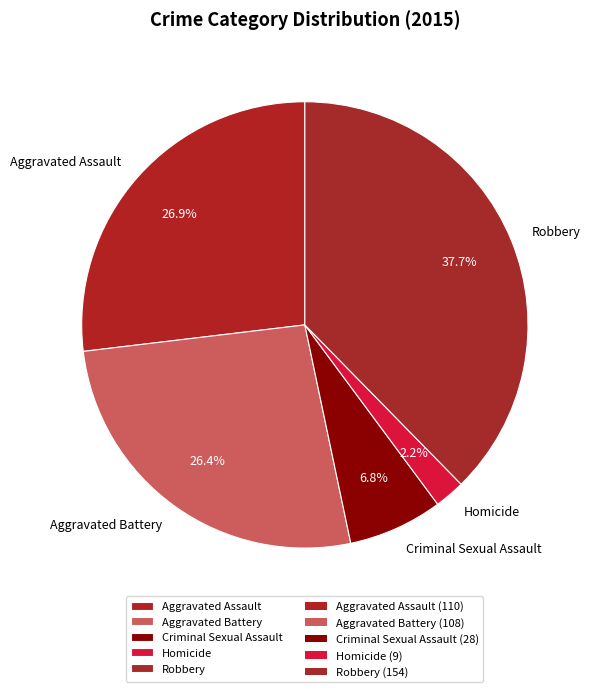

How many segments does this pie chart have?

5